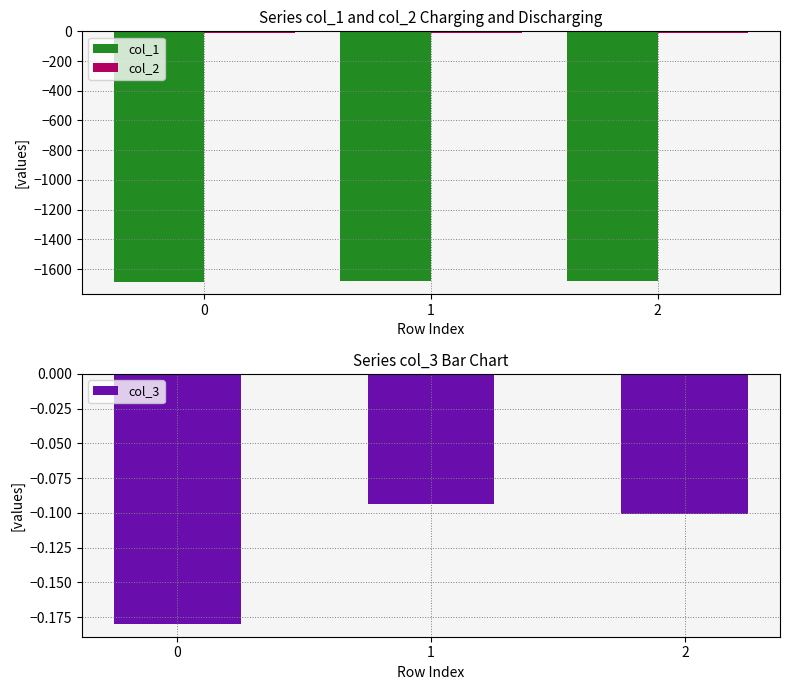

How many data points in col_2 are above -11?

1